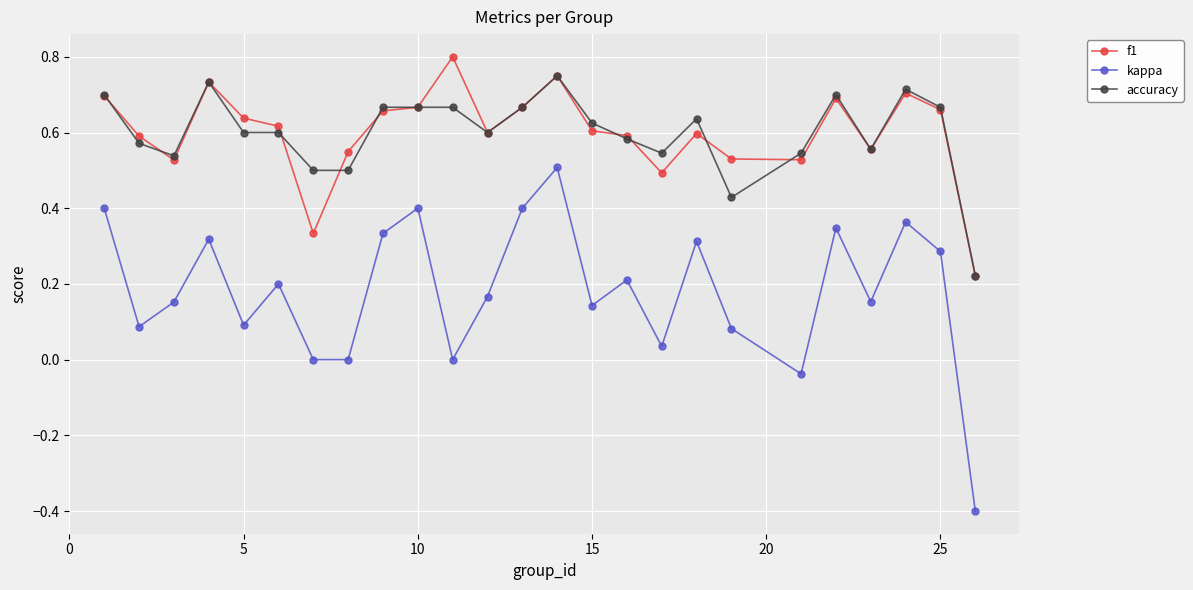

True or false: accuracy has more than 0 points higher than both neighbors.

True